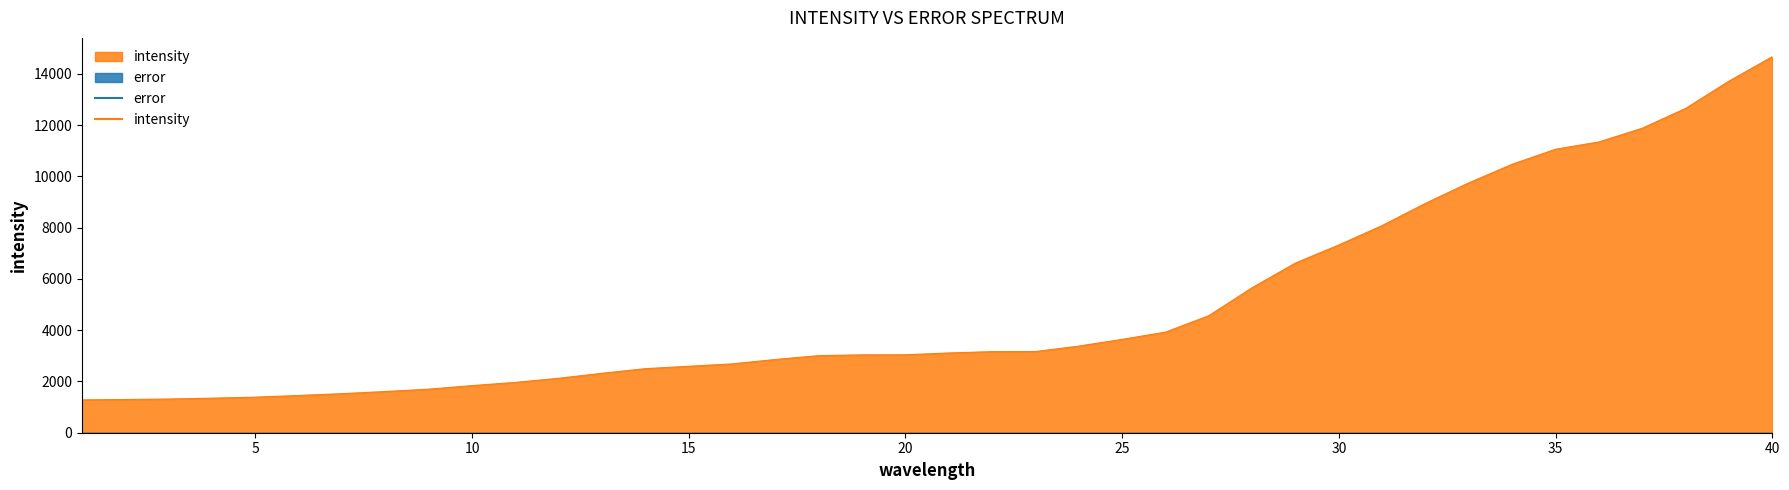

At which label does the data first exceed 3112?

22